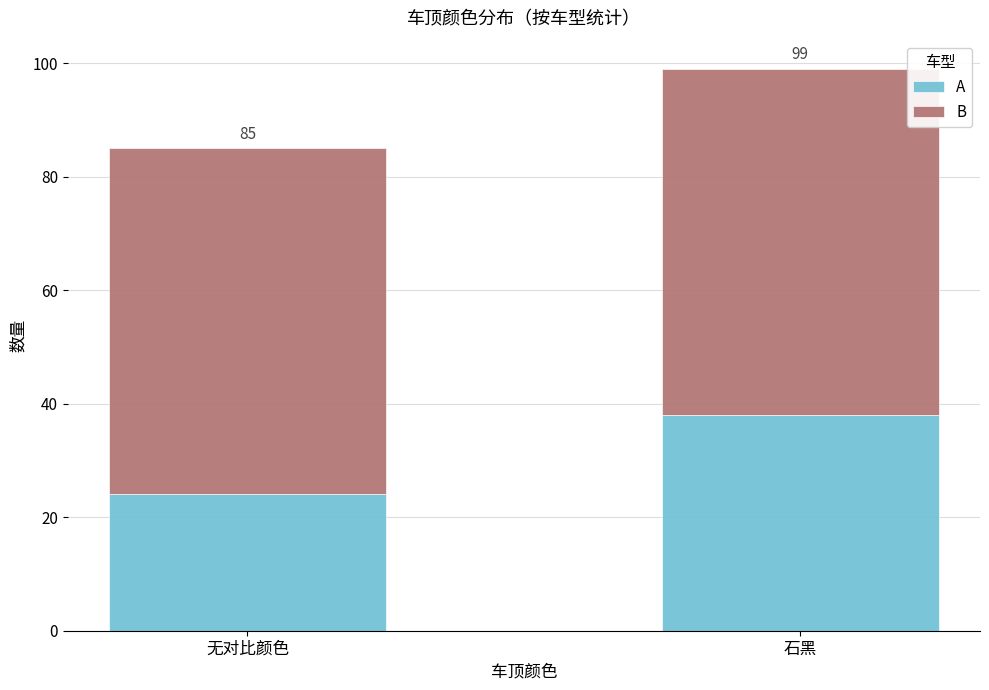

What are all the series names shown in the legend?

A, B